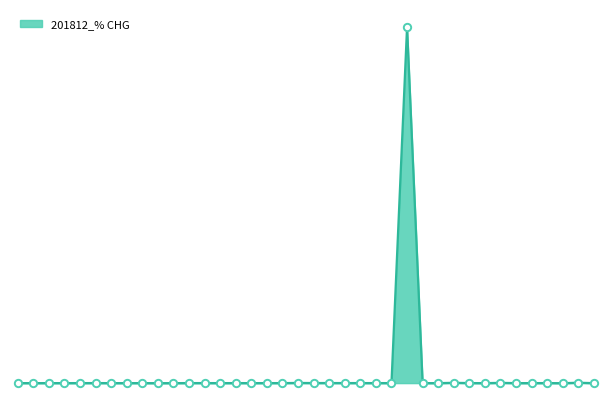

Does the chart have visible grid lines?

No